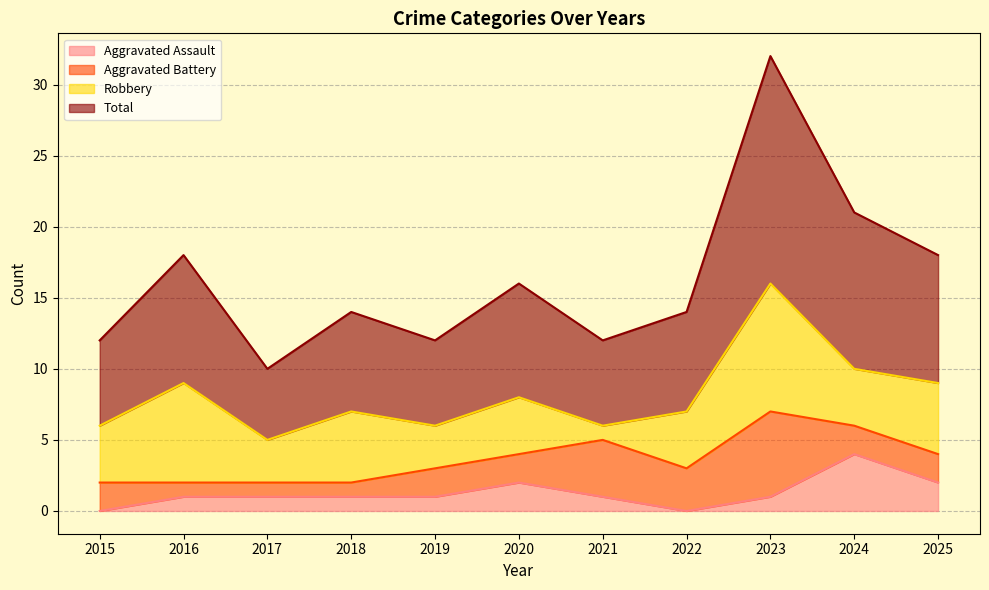

True or false: Aggravated Assault has a value of 0 at 2015.

True